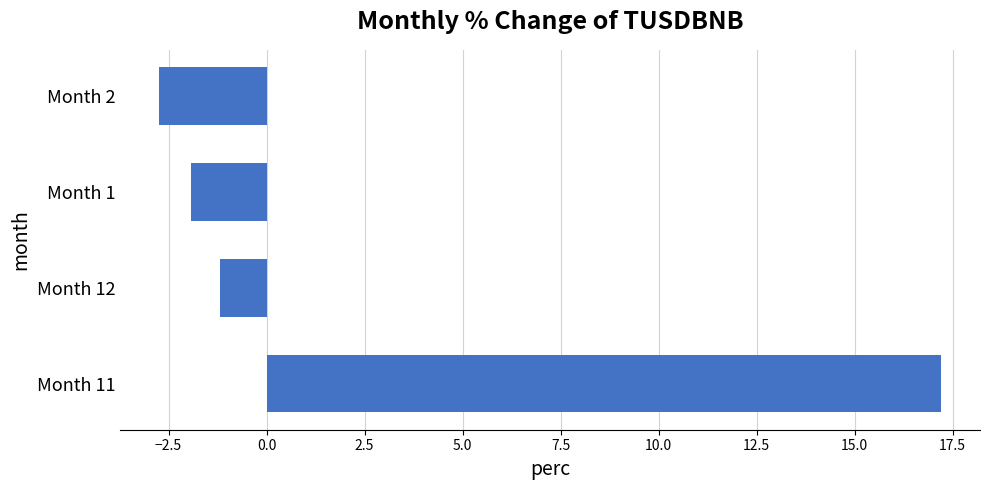

The value at Month 12 is -2.0. True or false?

False